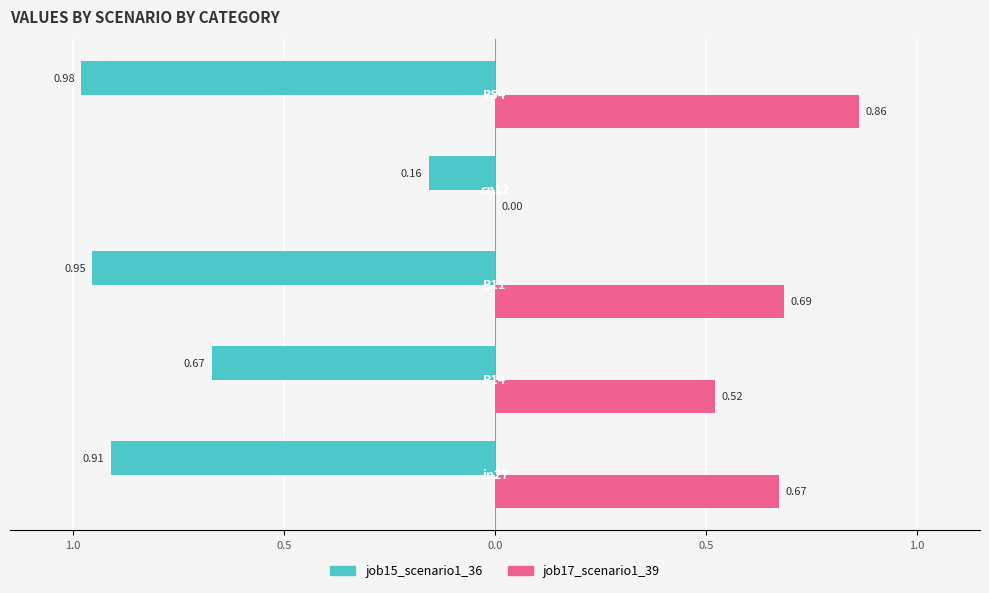

What are all the series names shown in the legend?

job15_scenario1_36, job17_scenario1_39